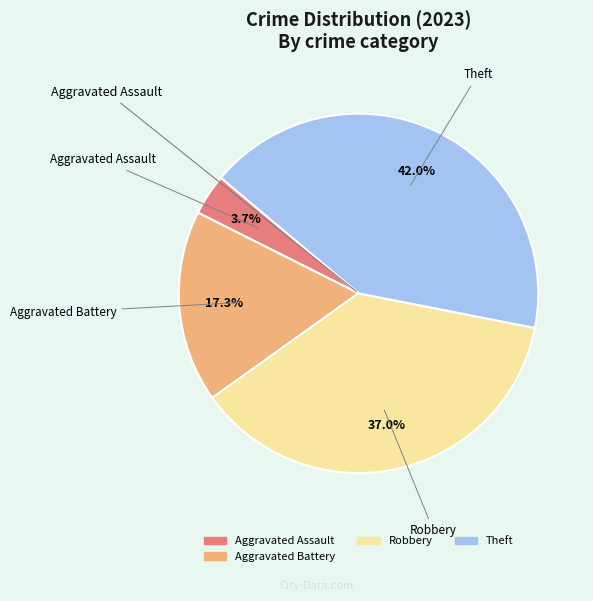

Is there any slice that represents more than half of the pie?

No